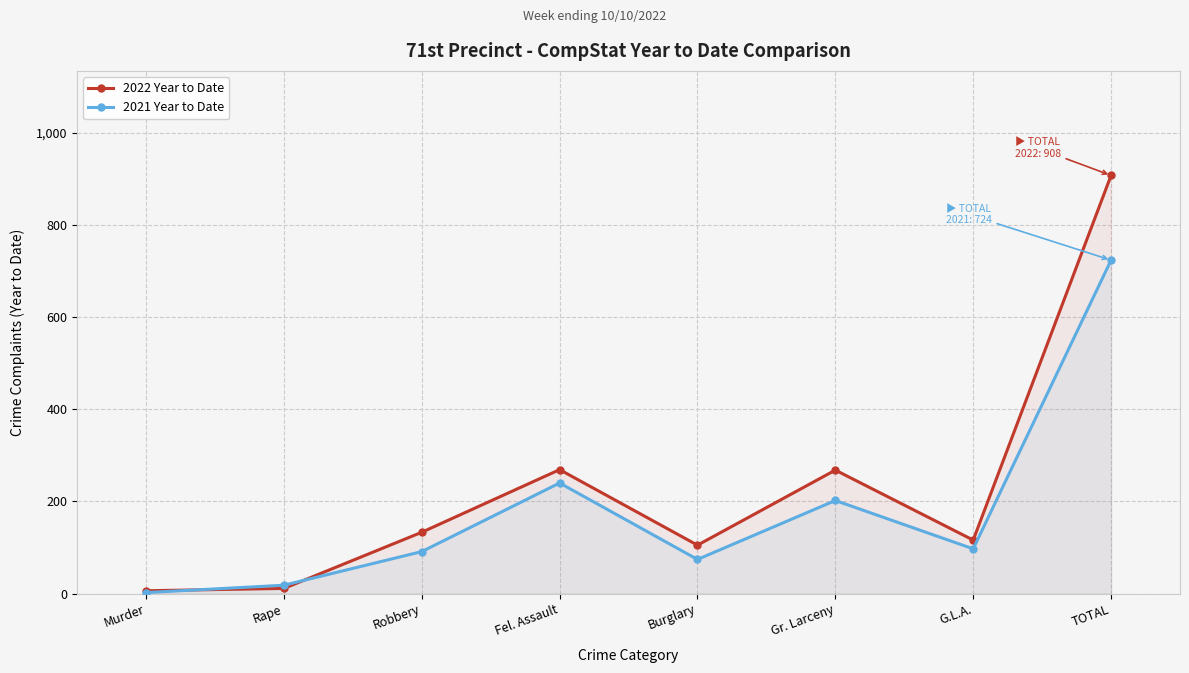

Where does the 2021 Year to Date series first go above 97?

Fel. Assault